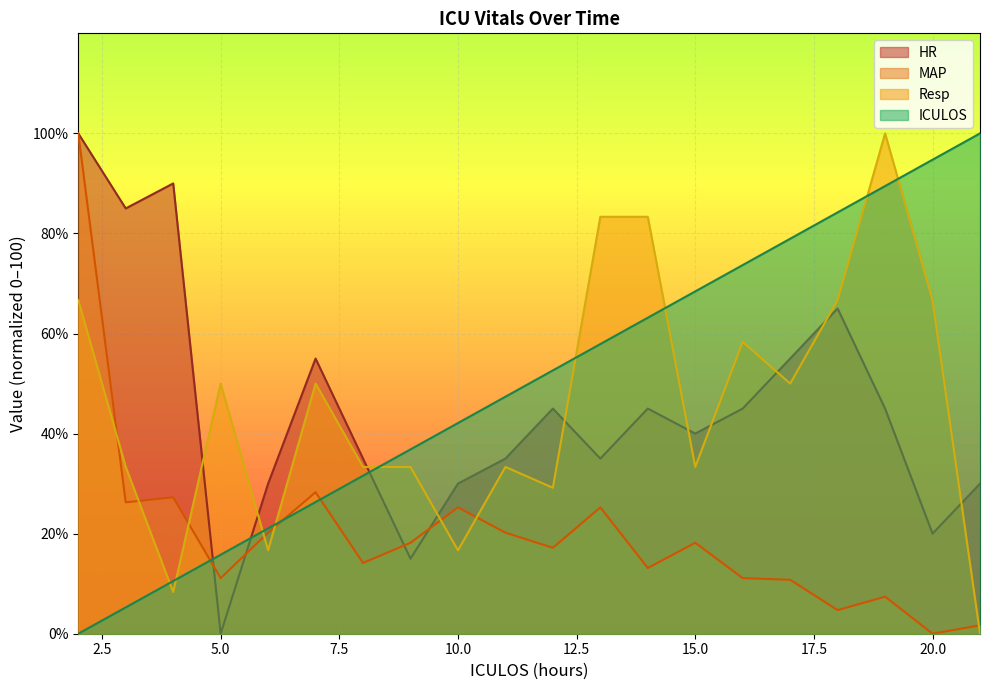

How many categories are shown in the chart?

20